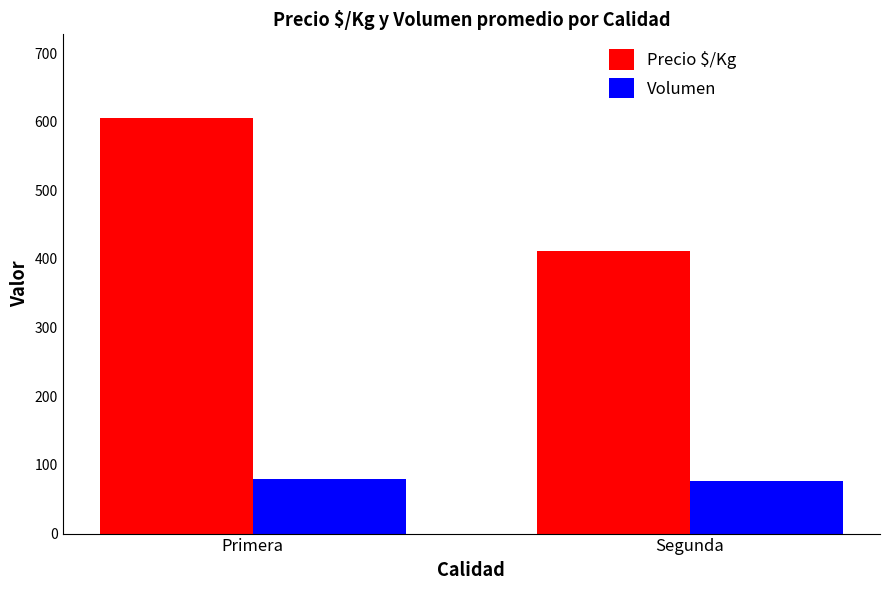

What is the label of the 2nd bar from the right?

Primera